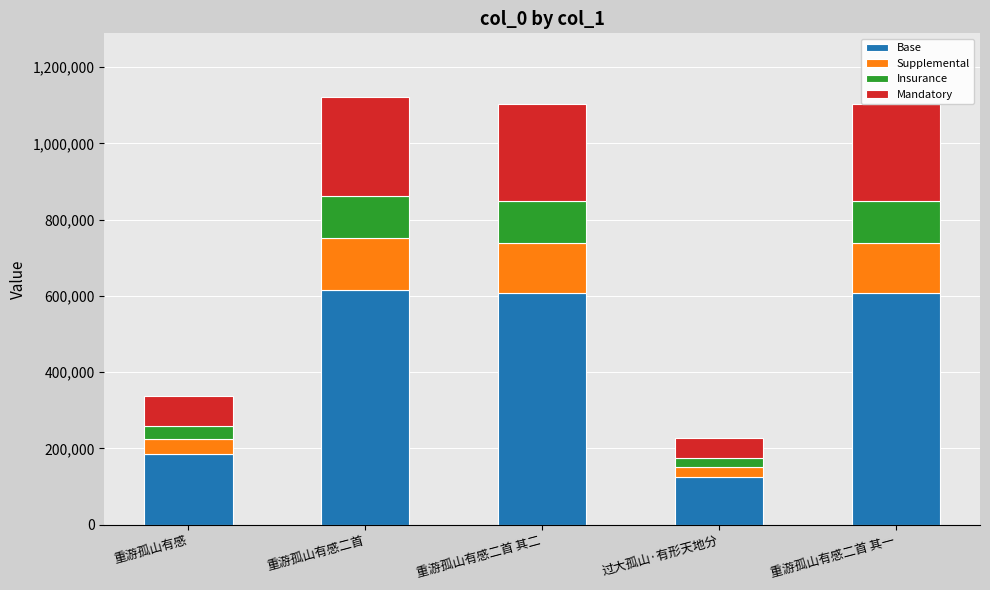

What is the lowest value of the Base series?

125020.0